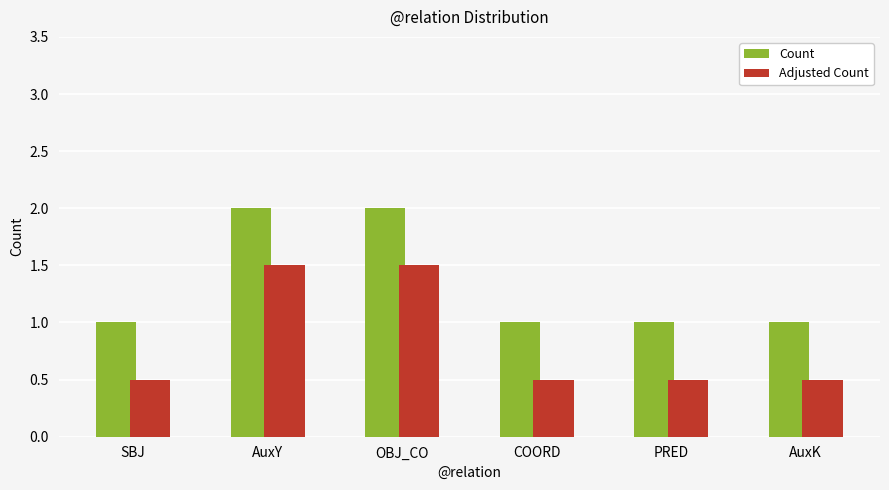

Rank the series by their maximum value, from highest to lowest.

Count, Adjusted Count